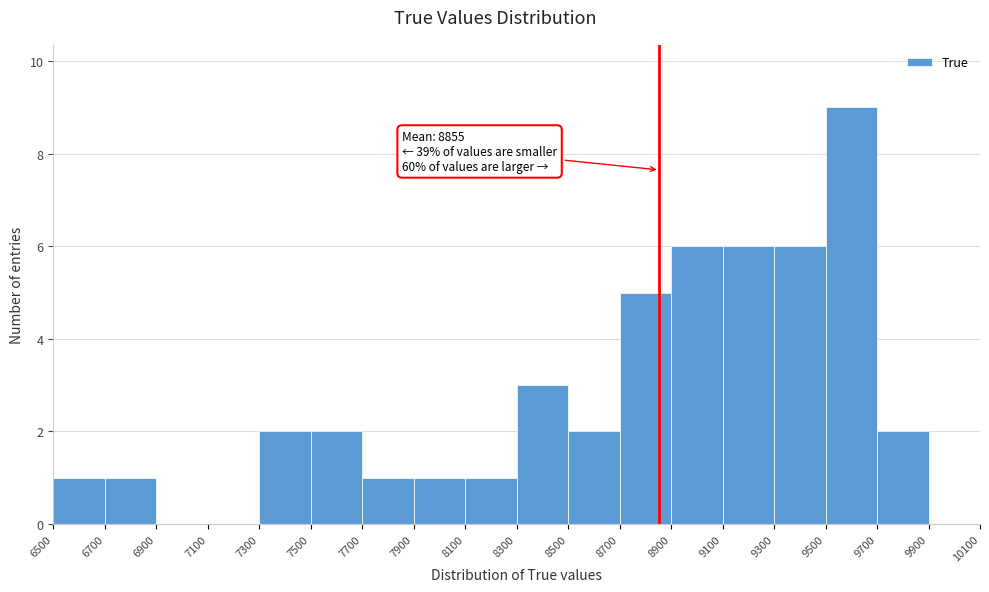

Over which range of the x-axis is the bar tallest?

9500 to 9700